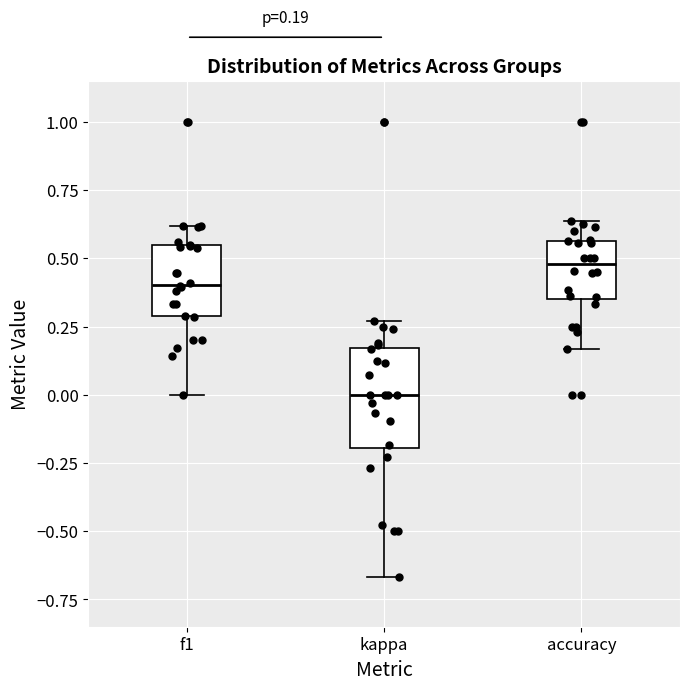

Comparing the boxes themselves (not the whiskers), which one is the tallest?

kappa